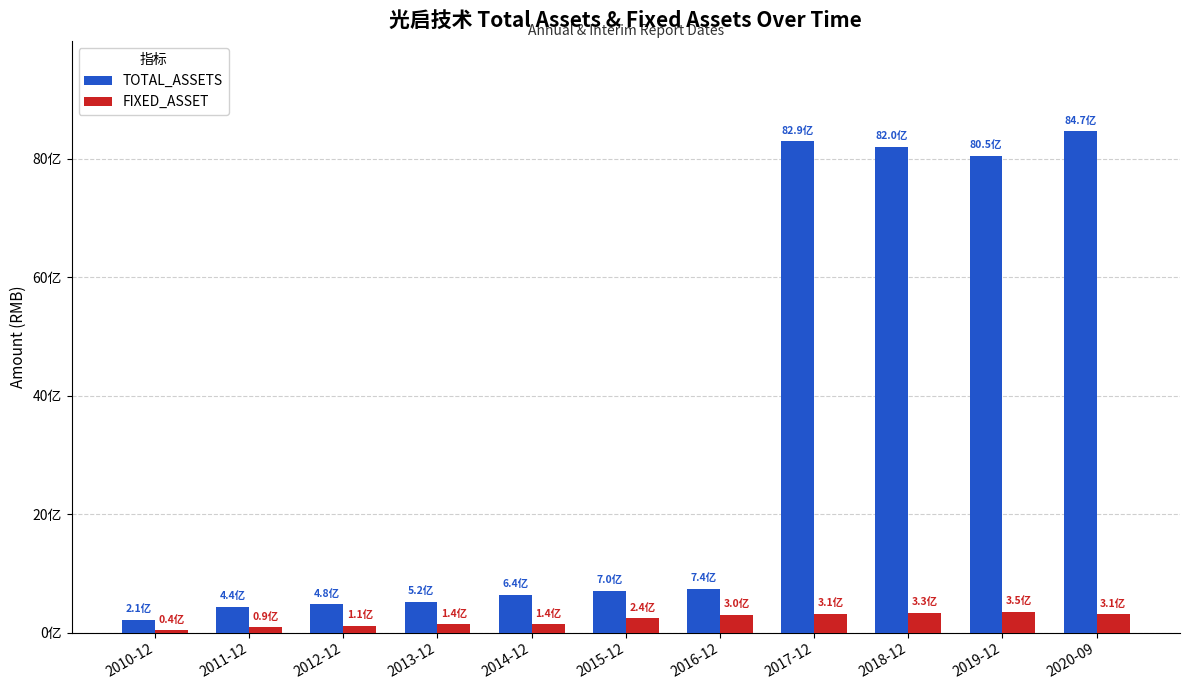

Are the bars horizontal?

No